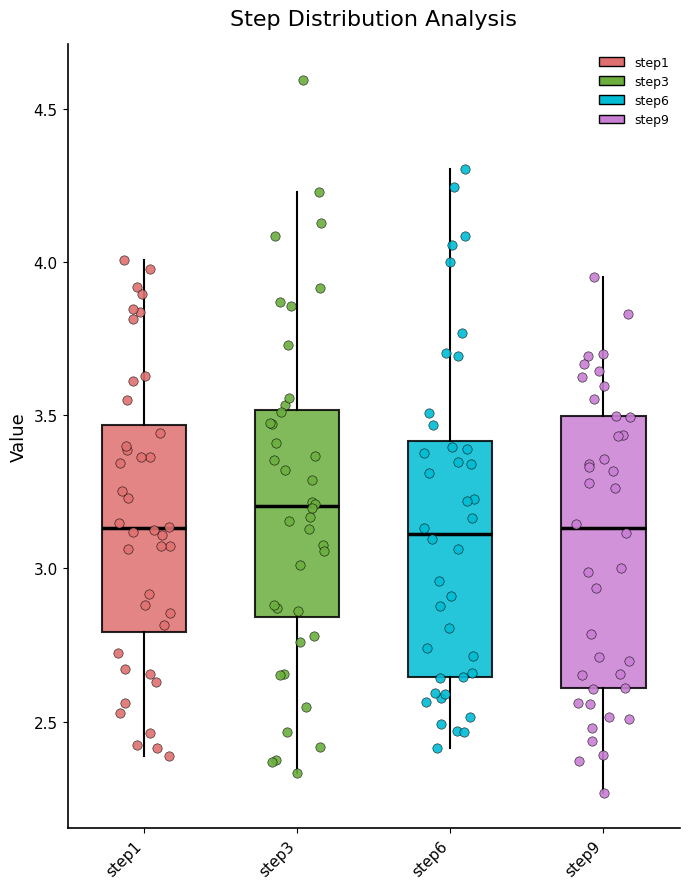

Comparing the boxes themselves (not the whiskers), which one is the tallest?

step9